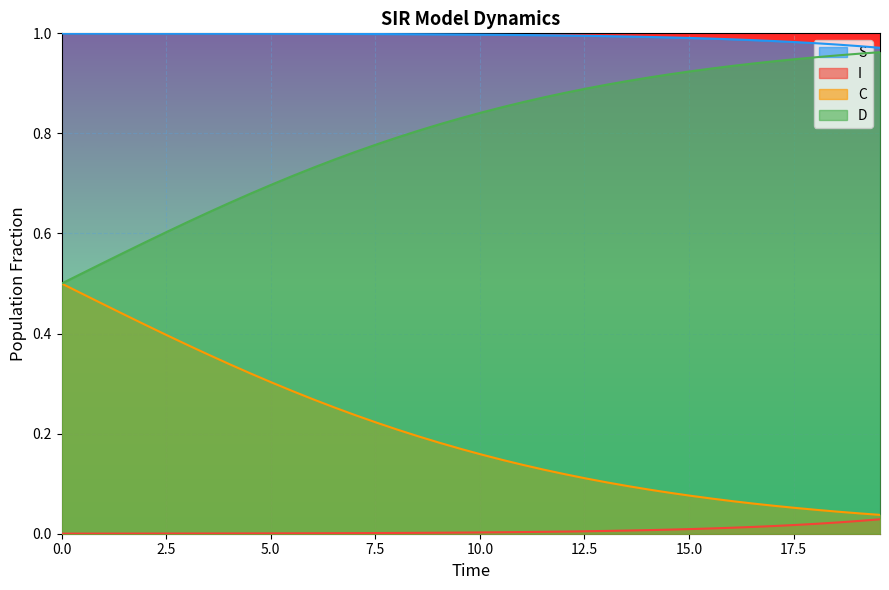

Which series has the largest total across all categories?

S